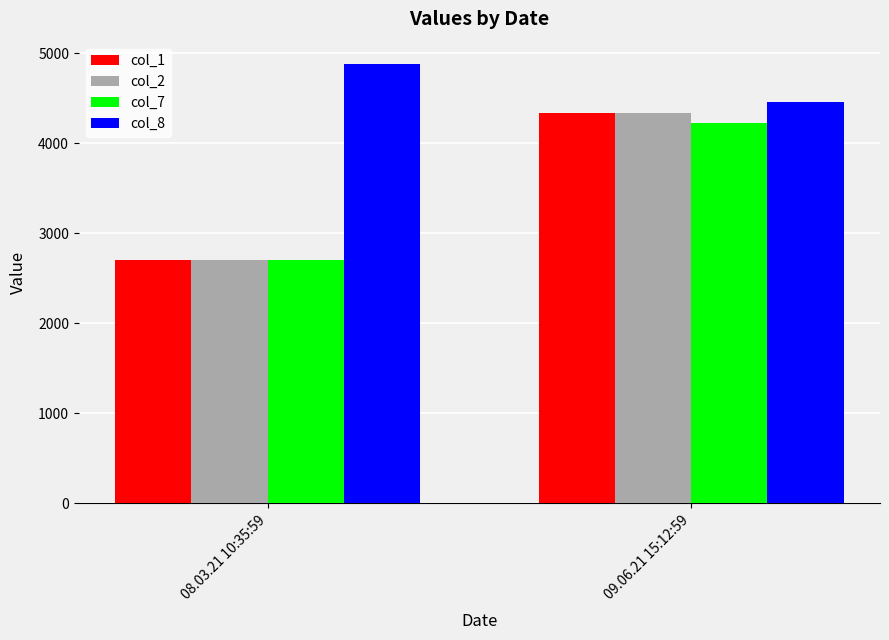

What is the total value across all series at 09.06.21 15:12:59?

17361.7